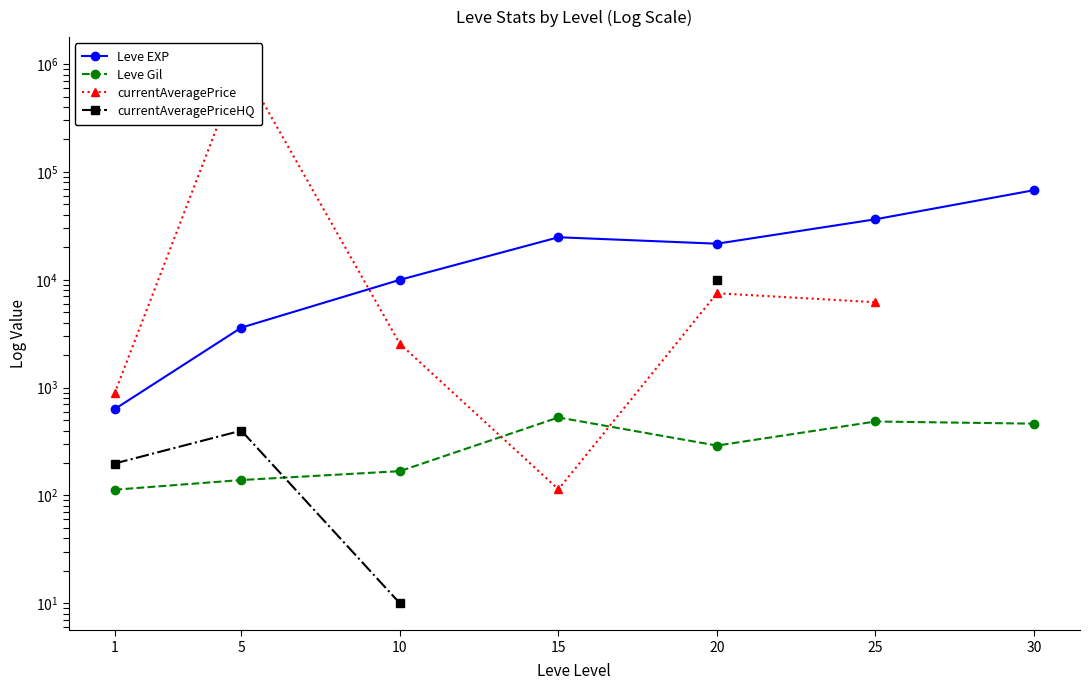

True or false: currentAveragePriceHQ and Leve EXP intersect in this chart.

False